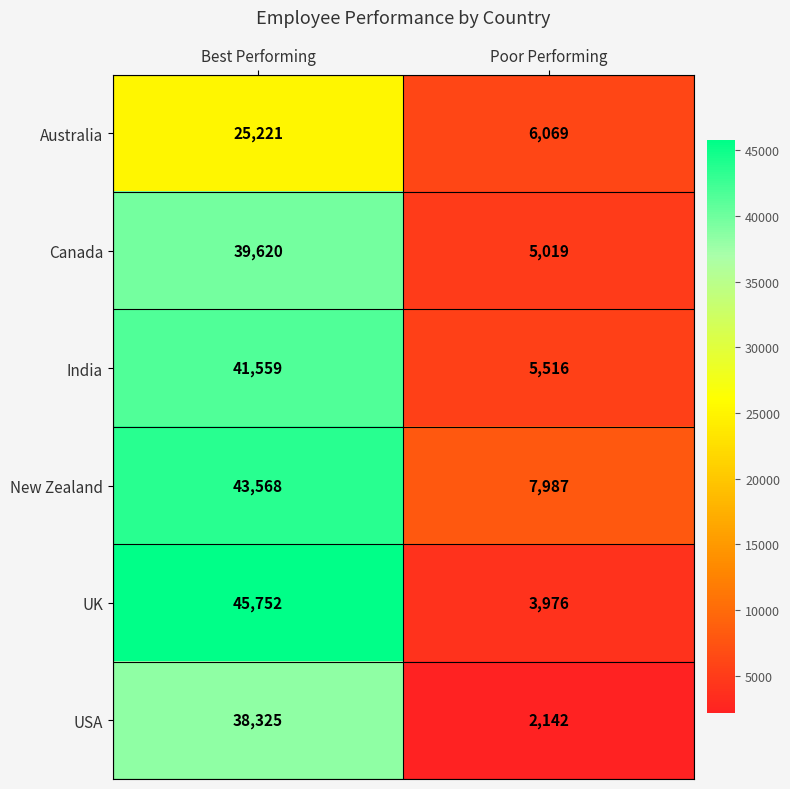

At which label is Canada closest to 22319?

Poor Performing